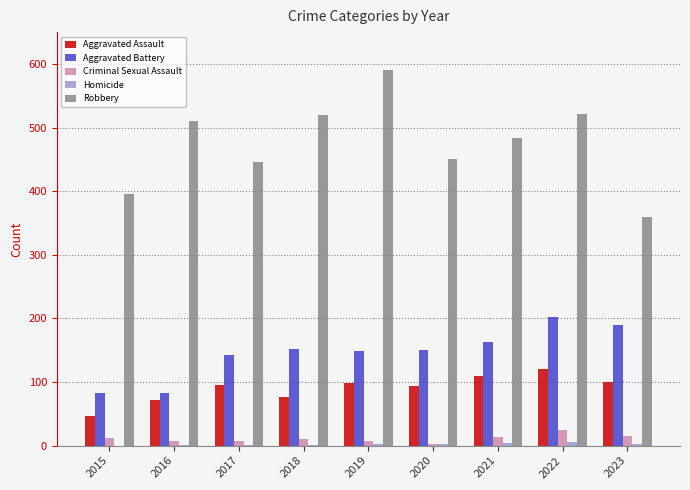

Where is Aggravated Battery nearest to the value 142?

2017